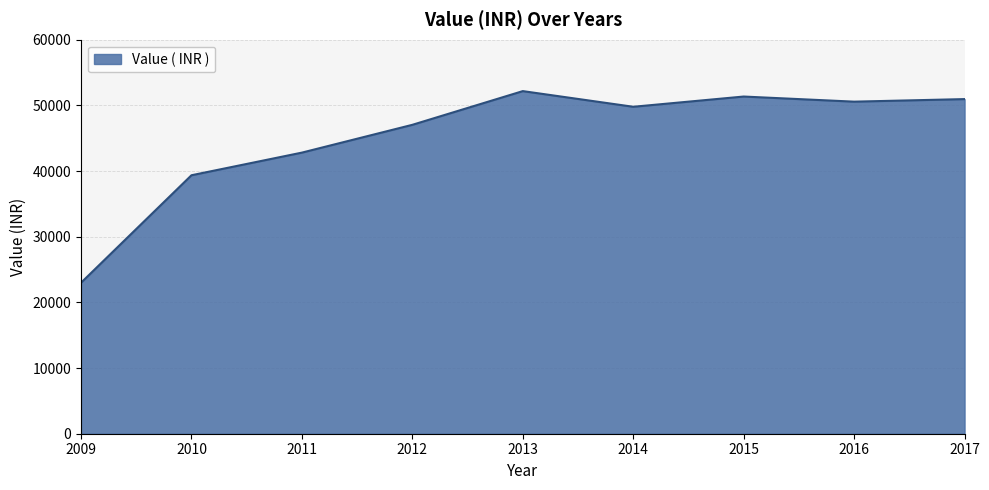

True or false: the data shows 81566.9 at 2016.

False